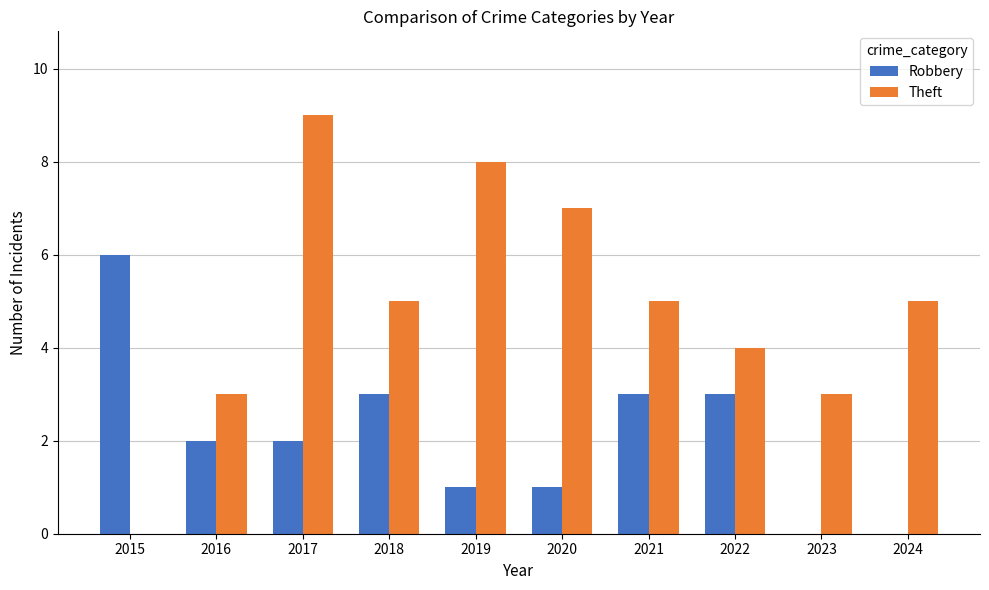

Is it true that Theft equals 2 at 2024?

False